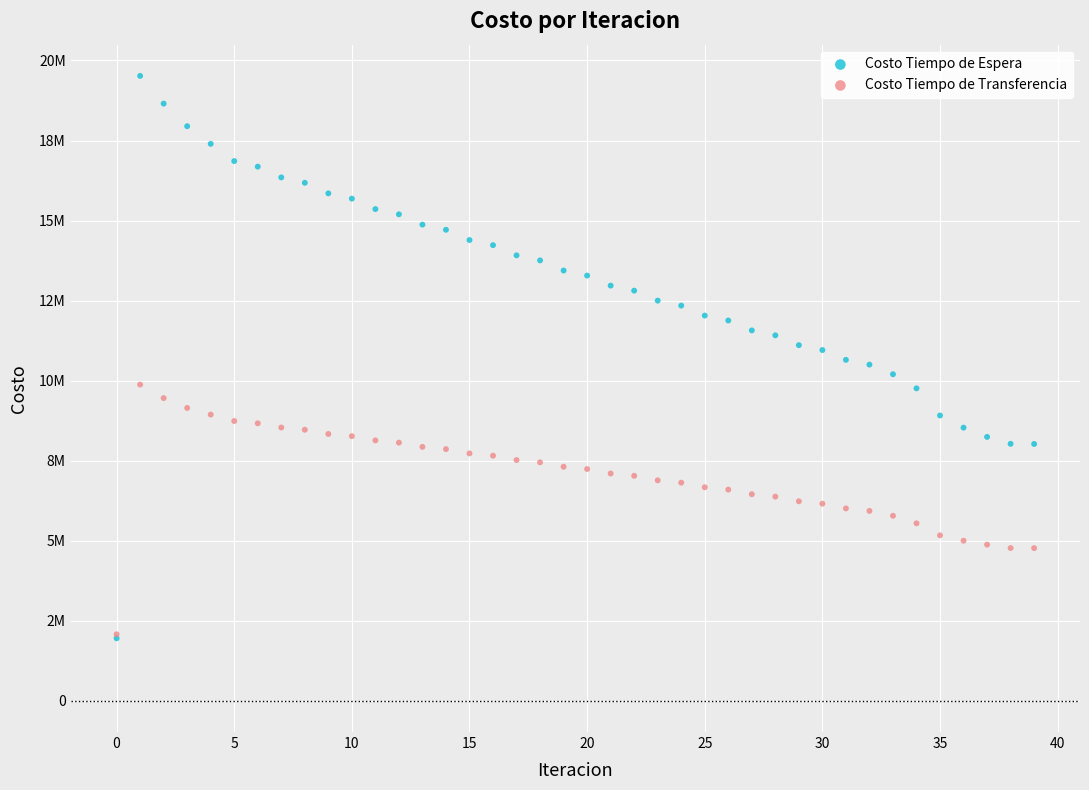

What are all the series names shown in the legend?

Costo Tiempo de Espera, Costo Tiempo de Transferencia